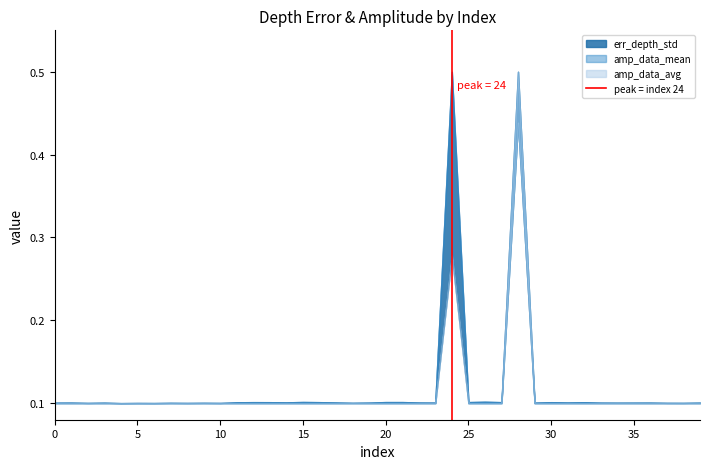

Does the chart display data point markers on the line(s)?

No